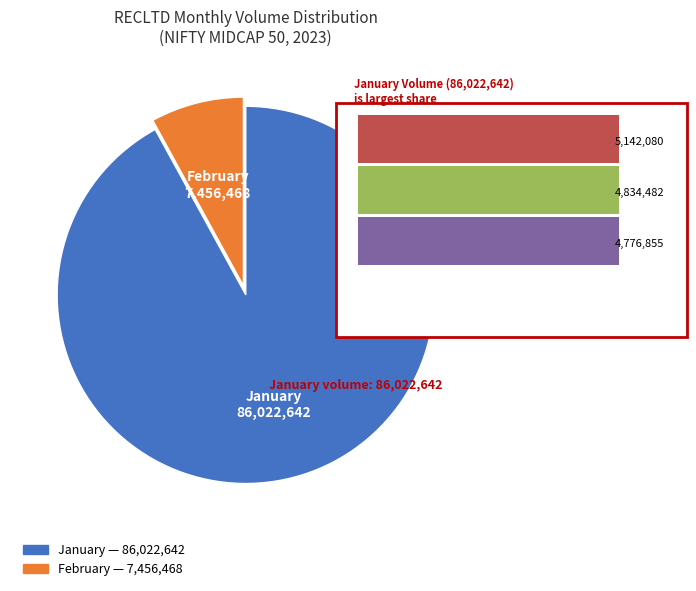

Is there any slice that represents more than half of the pie?

Yes